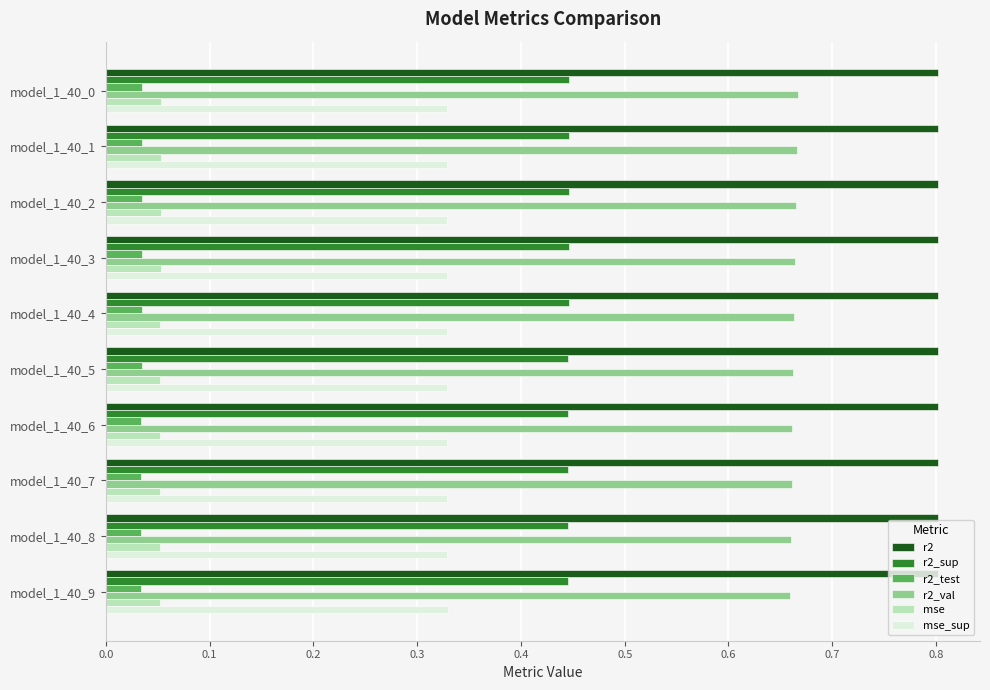

At how many categories does at least one series exceed 0?

10